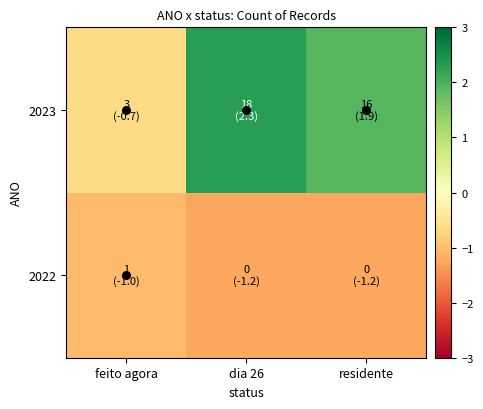

At which category is the sum across all series the highest?

dia 26